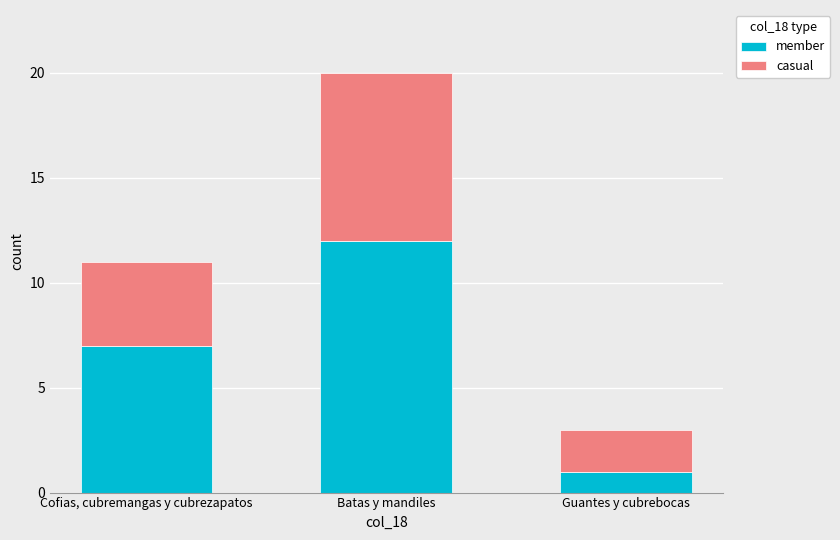

List the labels in order of member value, smallest first.

Guantes y cubrebocas, Cofias, cubremangas y cubrezapatos, Batas y mandiles